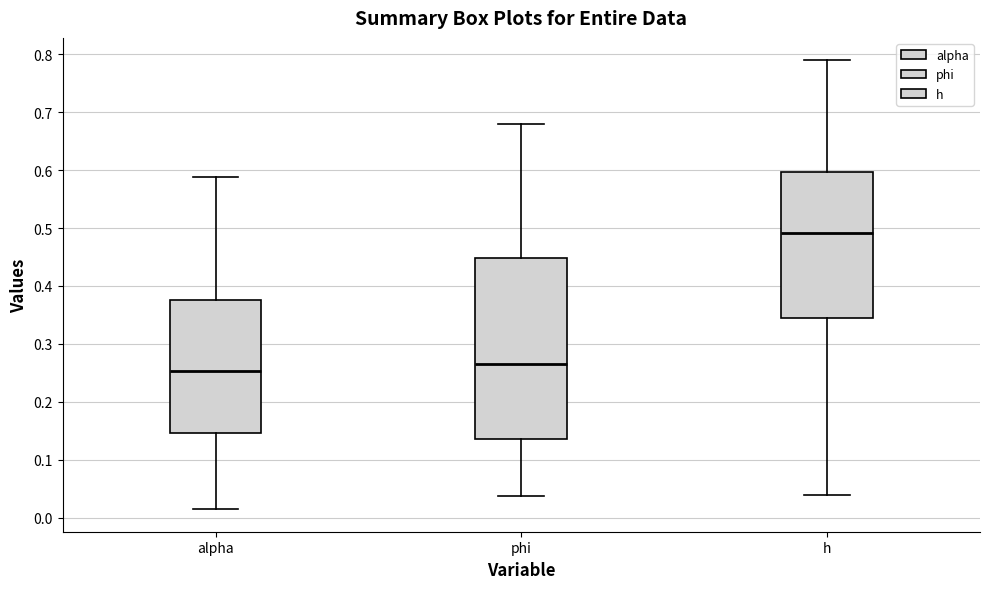

Where is the lower edge of the box for h on the y-axis? The values are not printed on the chart, so give them approximately, as read against the axis.

0.35